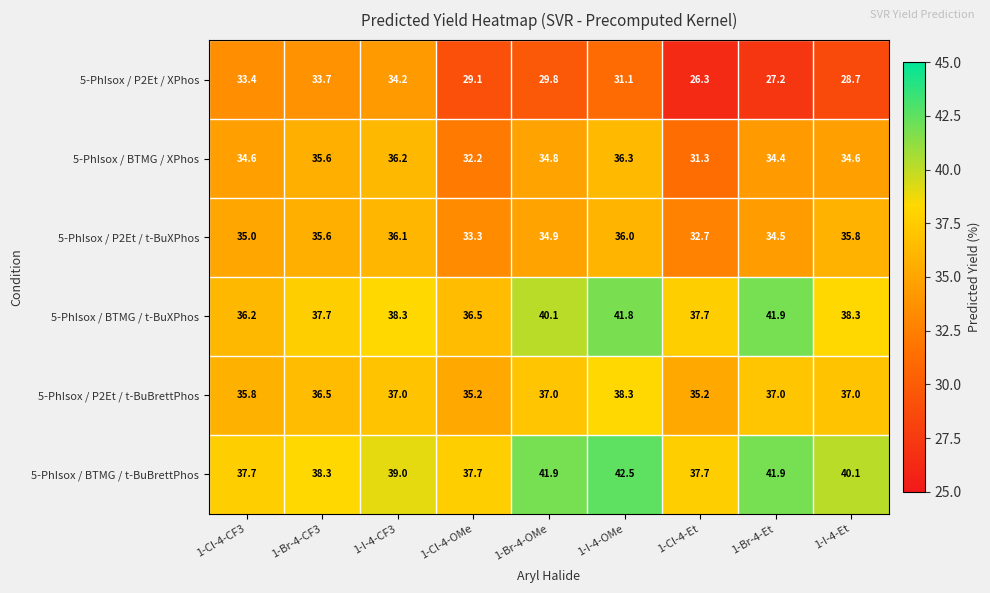

What is the average value of the 5-PhIsox / BTMG / t-BuXPhos series?

38.7